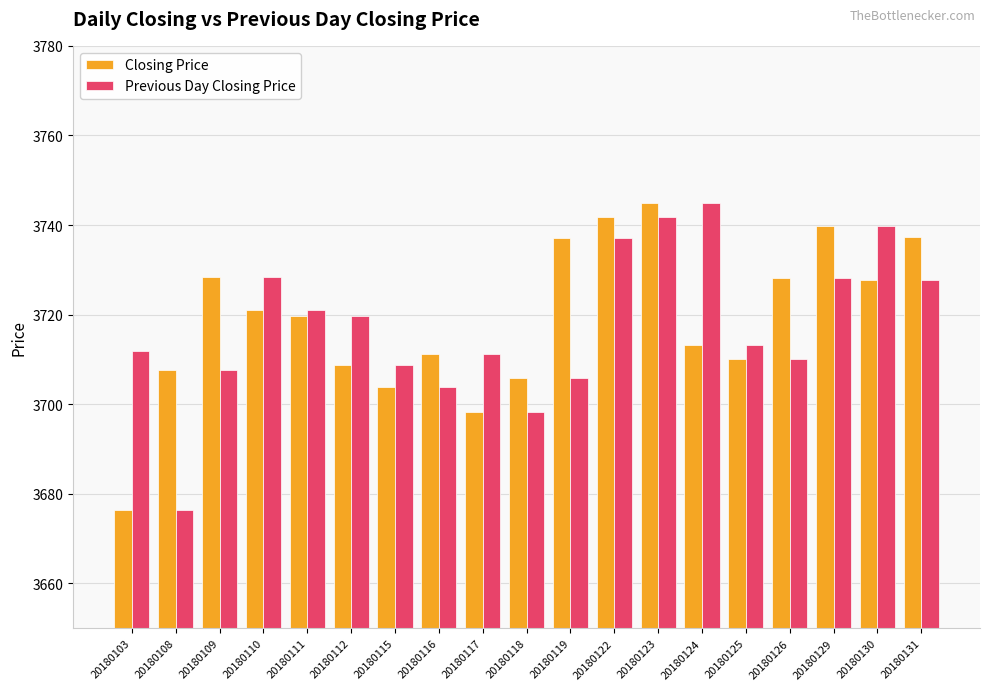

How many groups of bars are there?

19